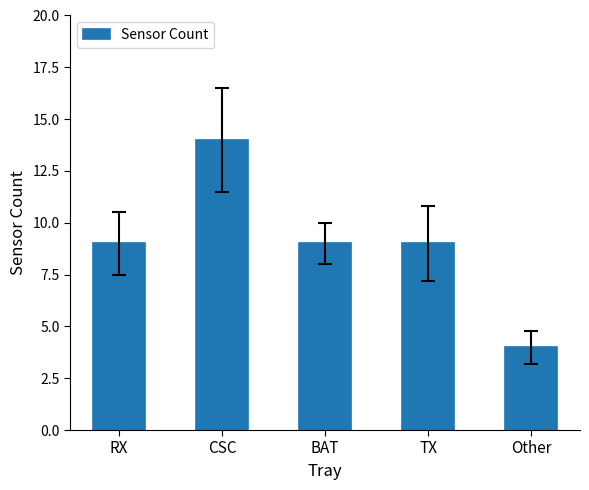

At which category does the chart reach its minimum across all series?

Other